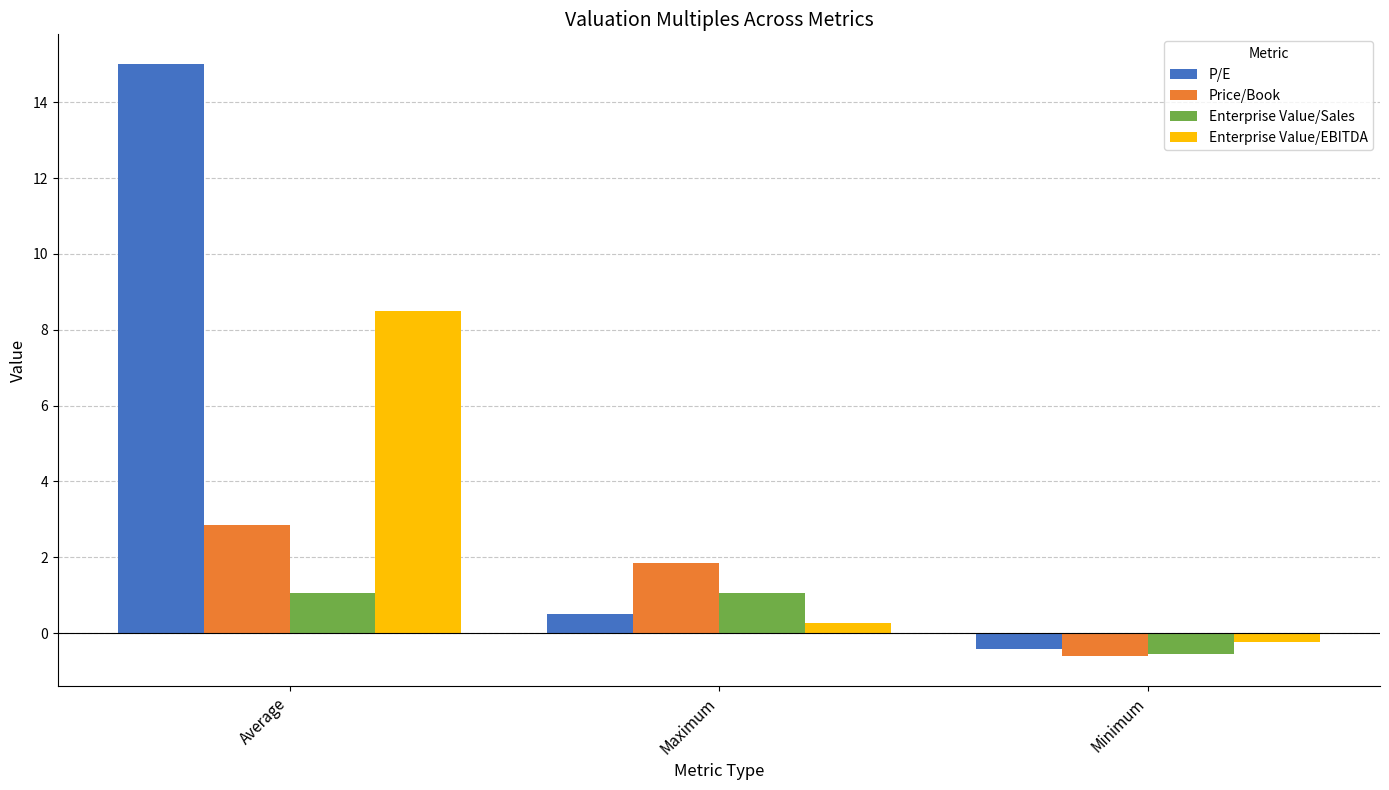

What is the sum of the Enterprise Value/Sales values at Maximum and Average?

2.1